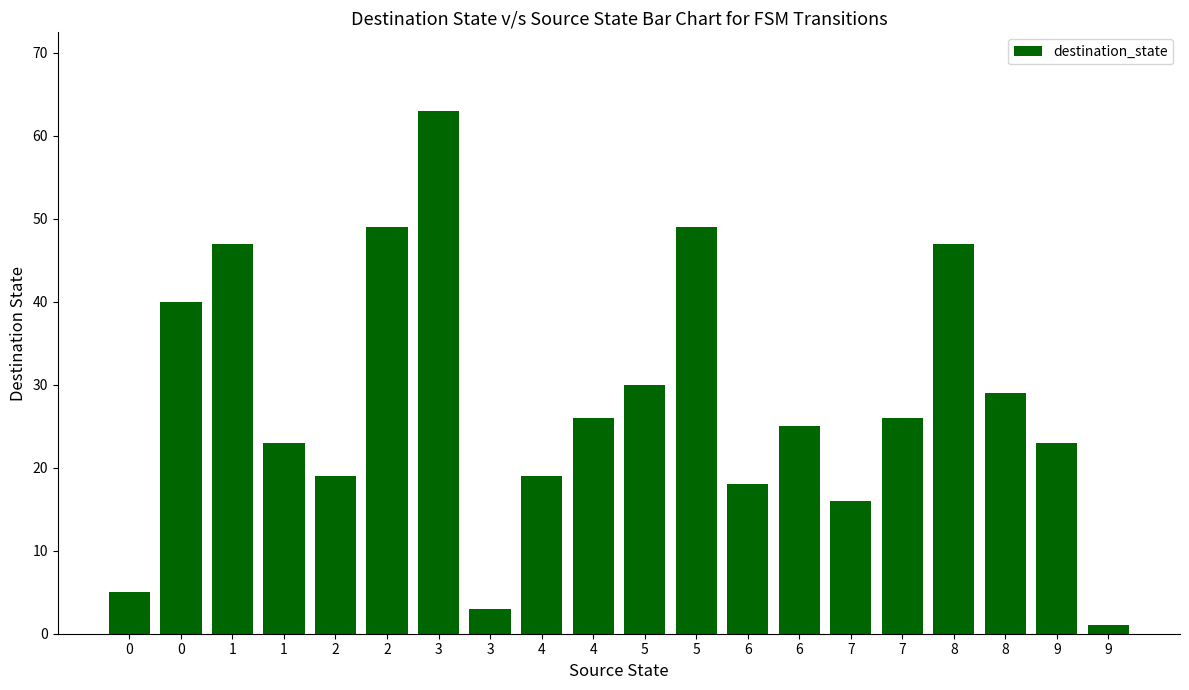

What is the sum of the values at 2 and 1?

42